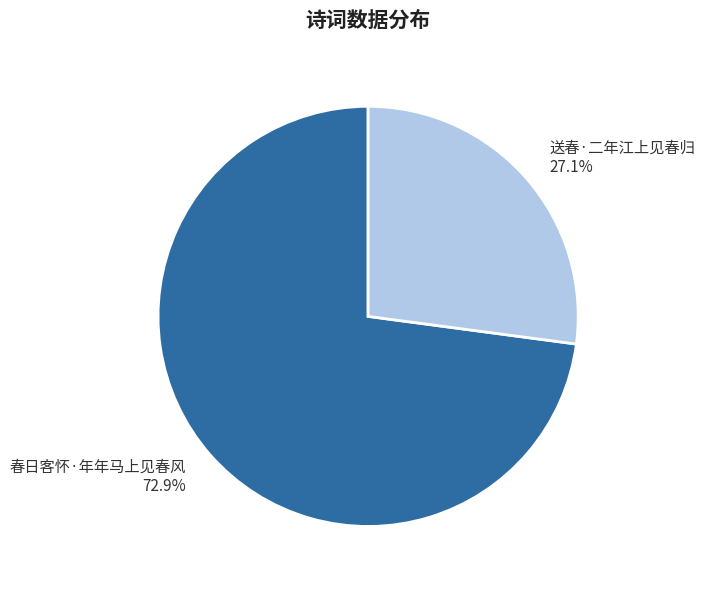

To the nearest percent, what is the difference between the largest and smallest slice percentages?

46%